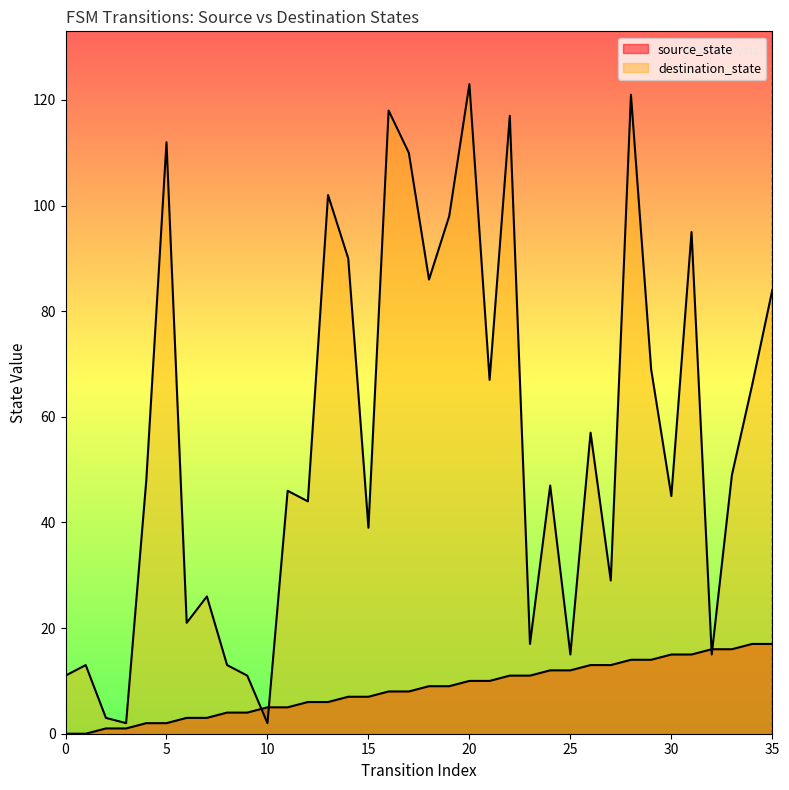

Rank the series by their maximum value, from highest to lowest.

destination_state, source_state